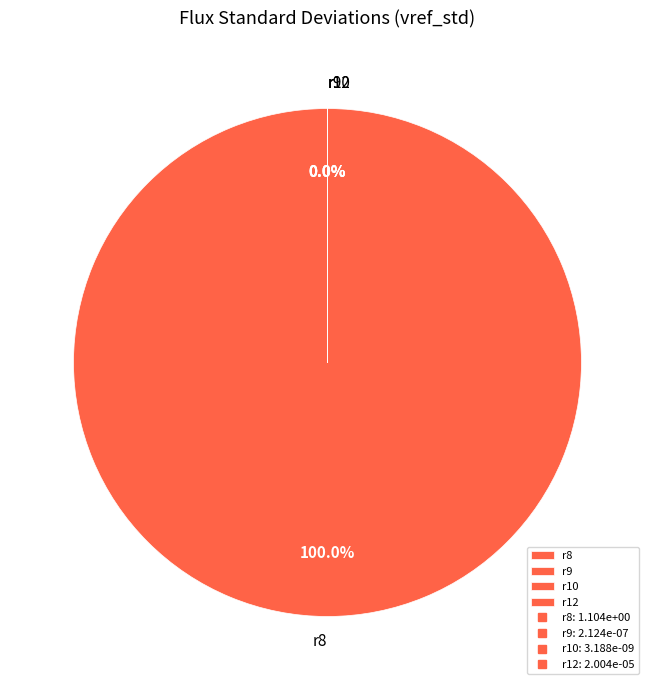

True or false: r9 accounts for 0% of the total.

True